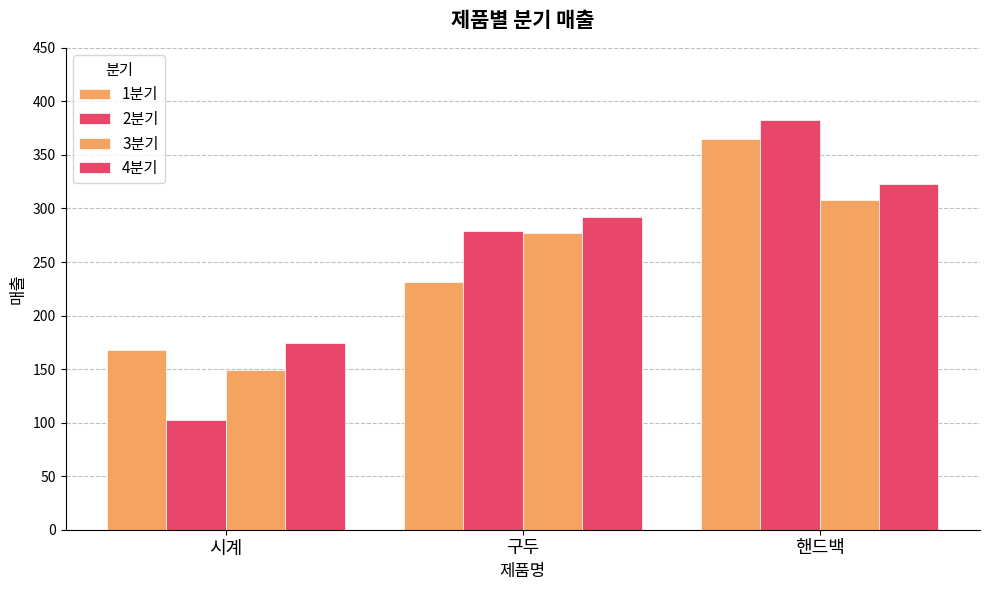

How many distinct data groups are displayed?

4